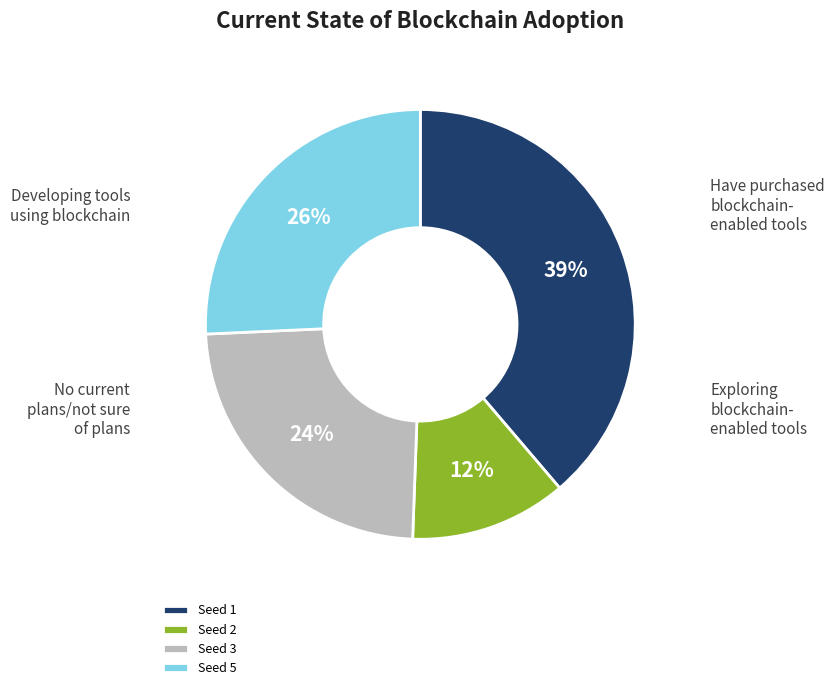

What percentage is the Seed 1 slice, to the nearest percent?

39%